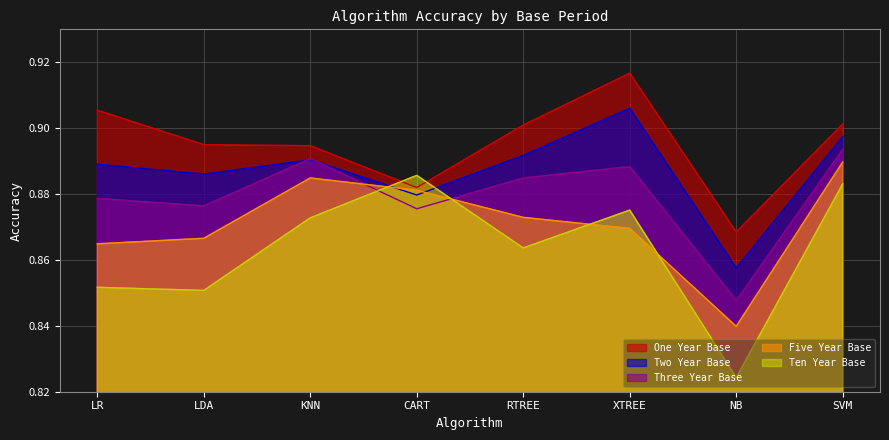

What are all the series names shown in the legend?

One Year Base, Two Year Base, Three Year Base, Five Year Base, Ten Year Base